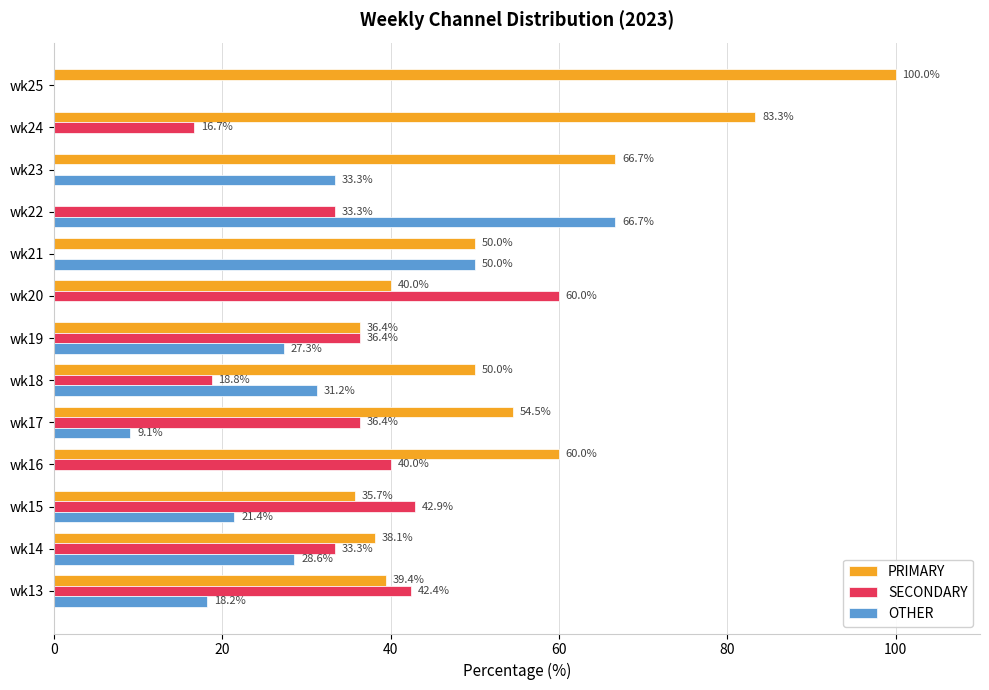

Where is OTHER nearest to the value 33?

wk23